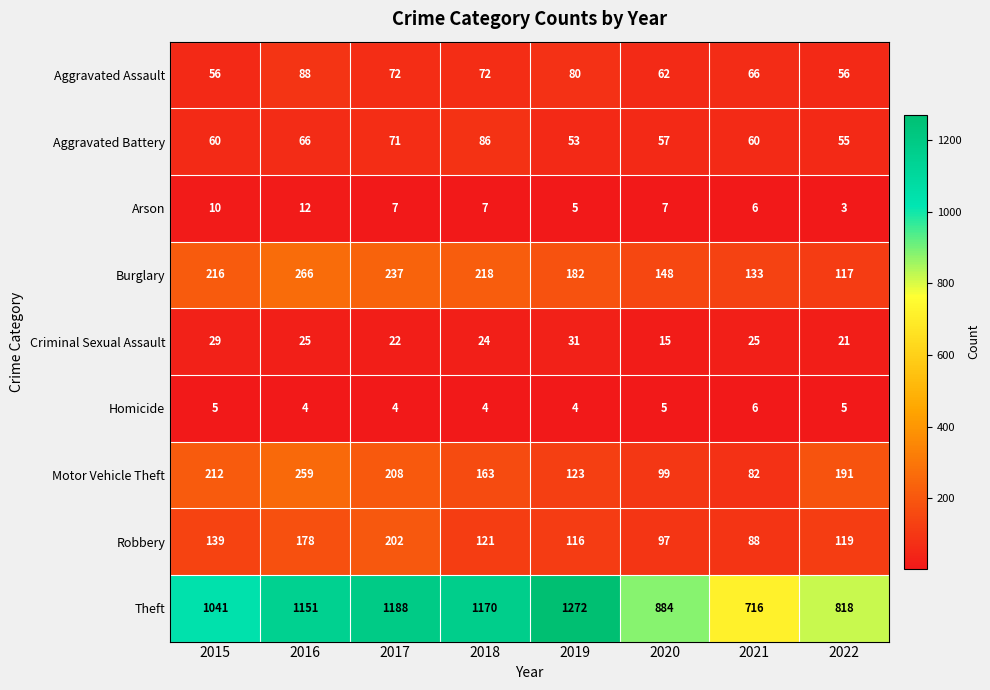

Which category has the lowest value across all series?

2022